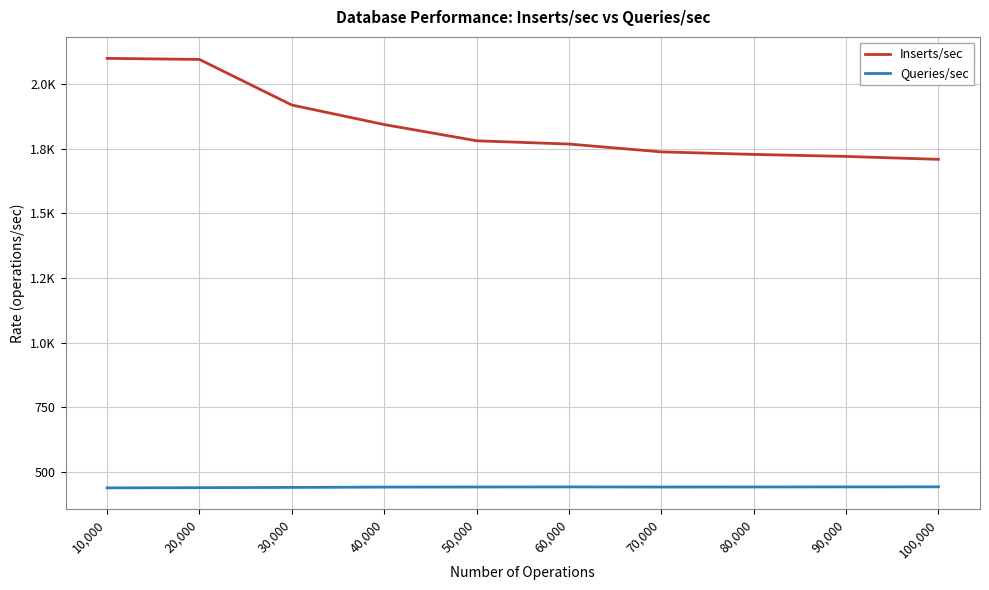

The value of Inserts/sec at 90,000 is 1720.5. True or false?

True